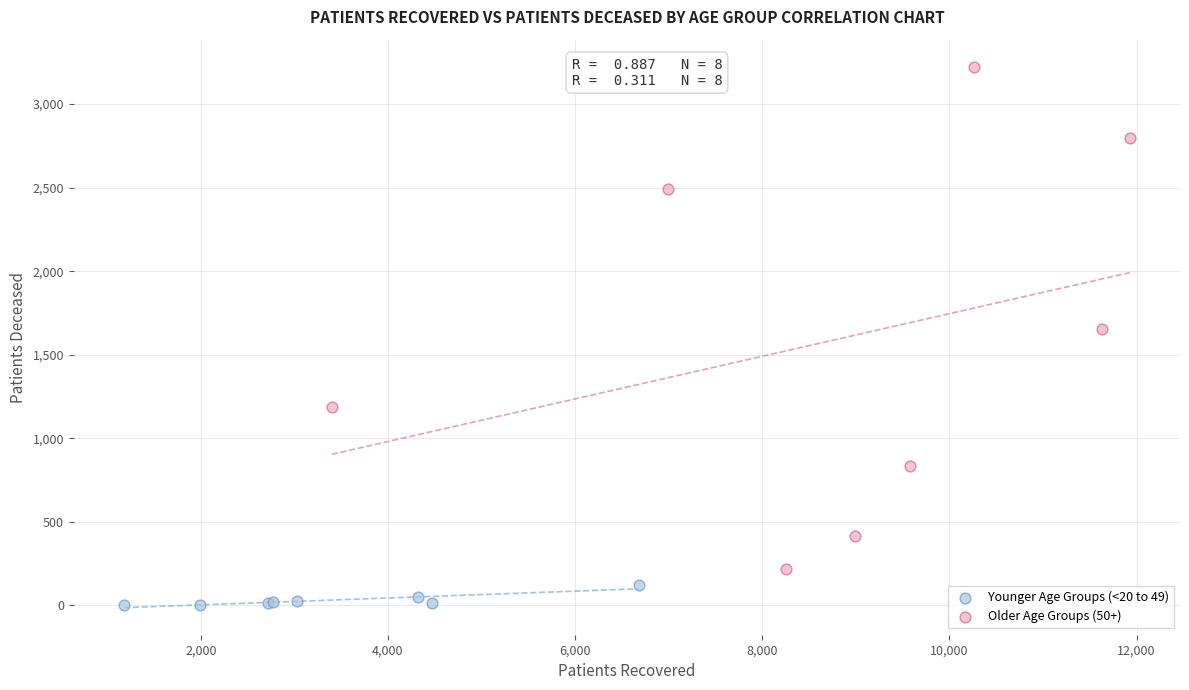

Which series contains the lowest Y value?

Younger Age Groups (<20 to 49)